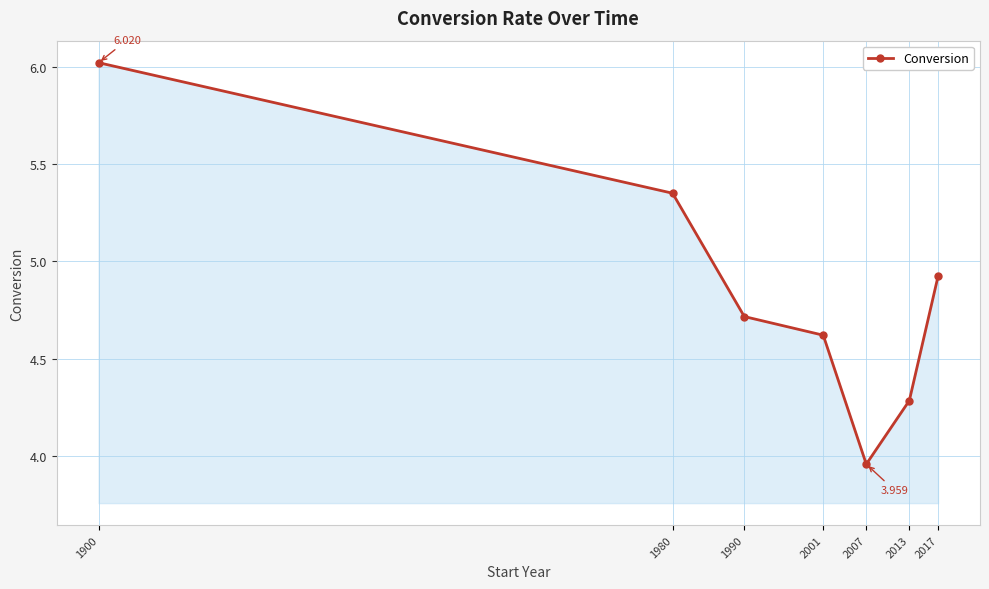

How many interior local valleys (lower than both neighbors) does the data have?

1